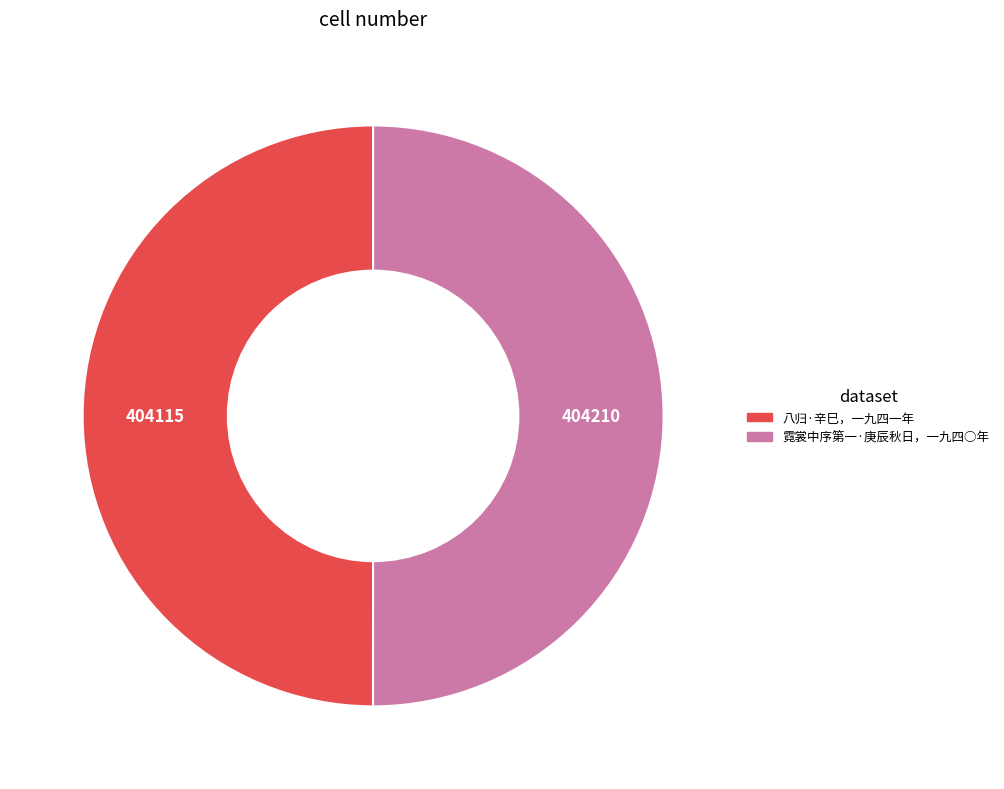

True or false: 八归·辛巳，一九四一年 accounts for 56% of the total.

False